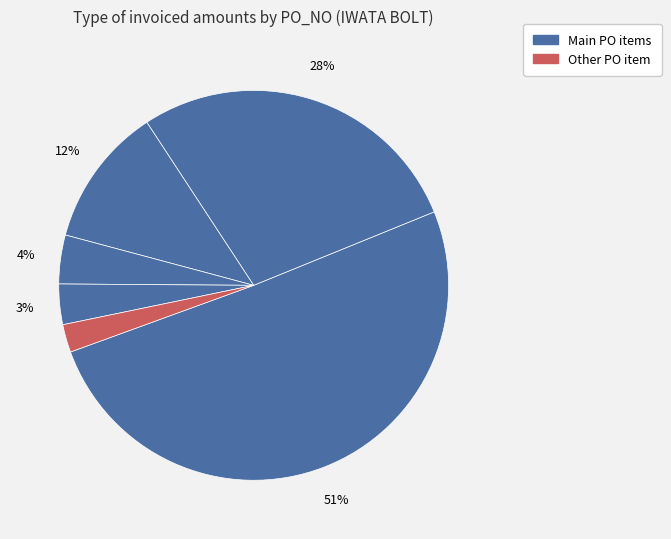

How many slices are in this pie chart?

6